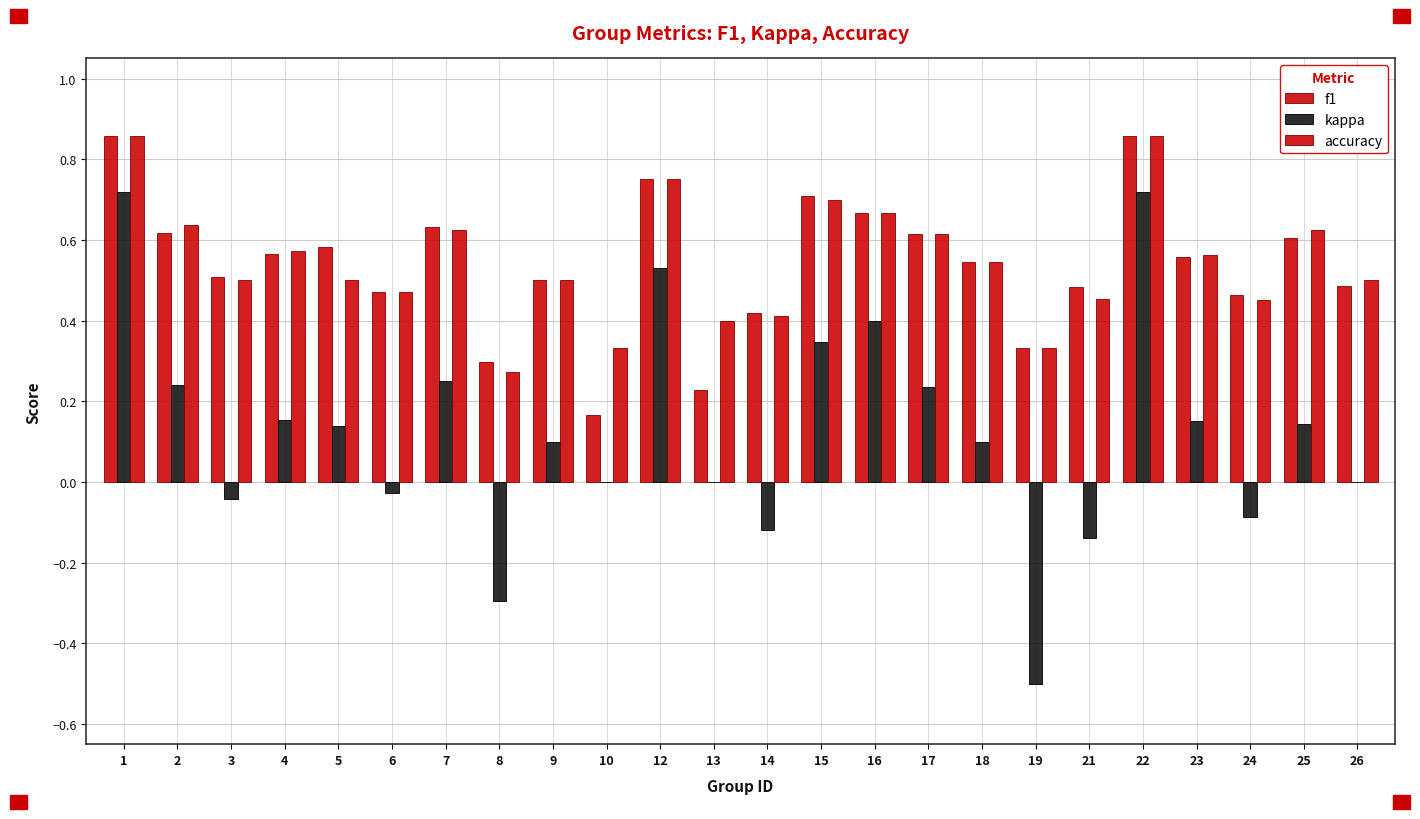

Rank the categories by accuracy value from lowest to highest.

8, 10, 19, 13, 14, 24, 21, 6, 3, 5, 9, 26, 18, 23, 4, 17, 7, 25, 2, 16, 15, 12, 1, 22